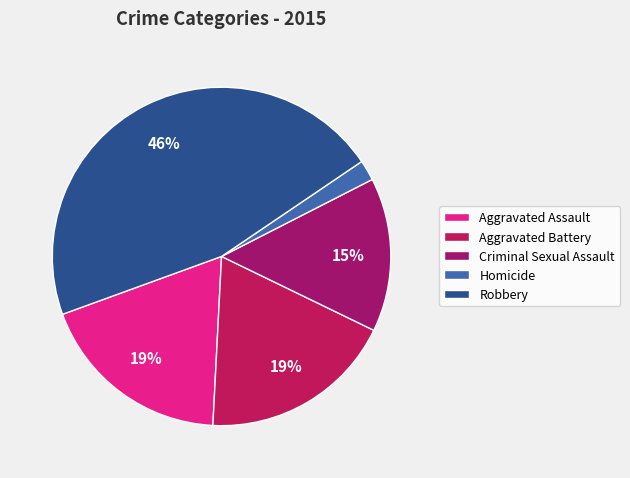

Which slice is the smallest?

Homicide